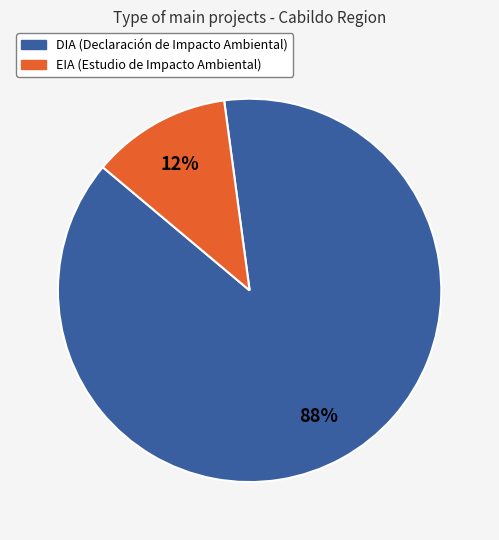

How many segments does this pie chart have?

2